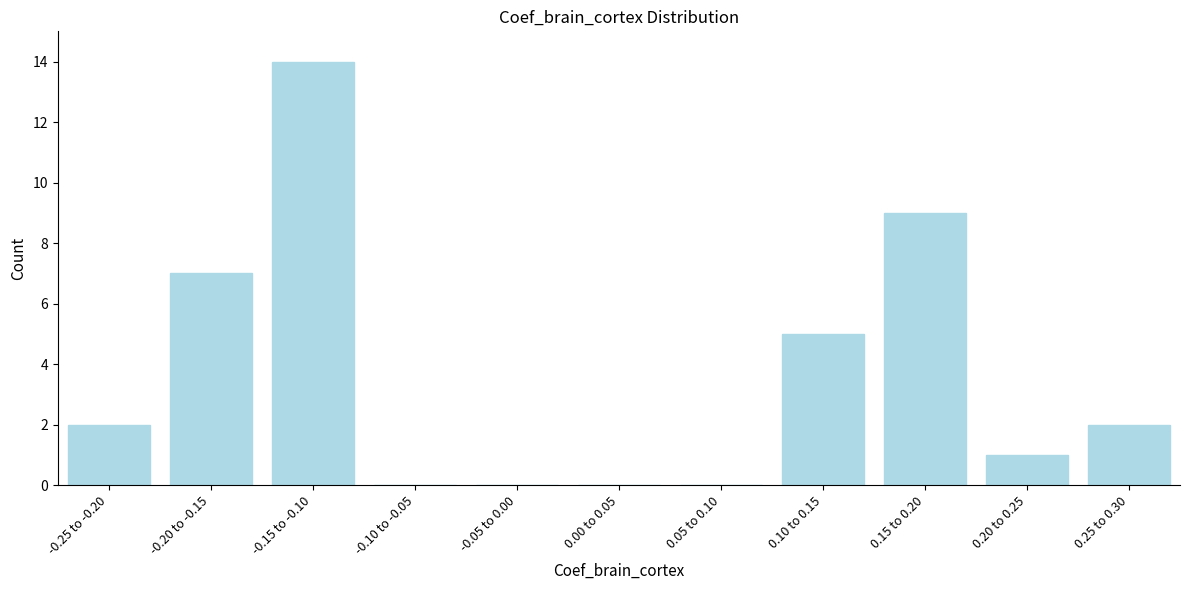

Reading left to right, what are all the values shown in this chart?

-0.25 to -0.20=2	-0.20 to -0.15=7	-0.15 to -0.10=14	-0.10 to -0.05=0	-0.05 to 0.00=0	0.00 to 0.05=0	0.05 to 0.10=0	0.10 to 0.15=5	0.15 to 0.20=9	0.20 to 0.25=1	0.25 to 0.30=2